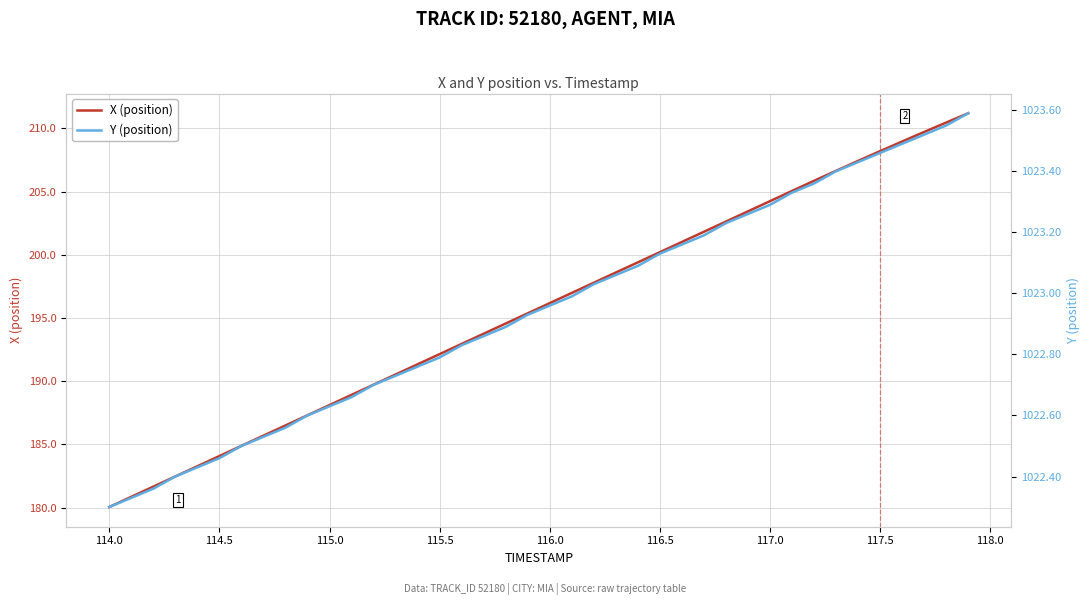

Is it true that X (position) equals 188.1 at 115.0?

True